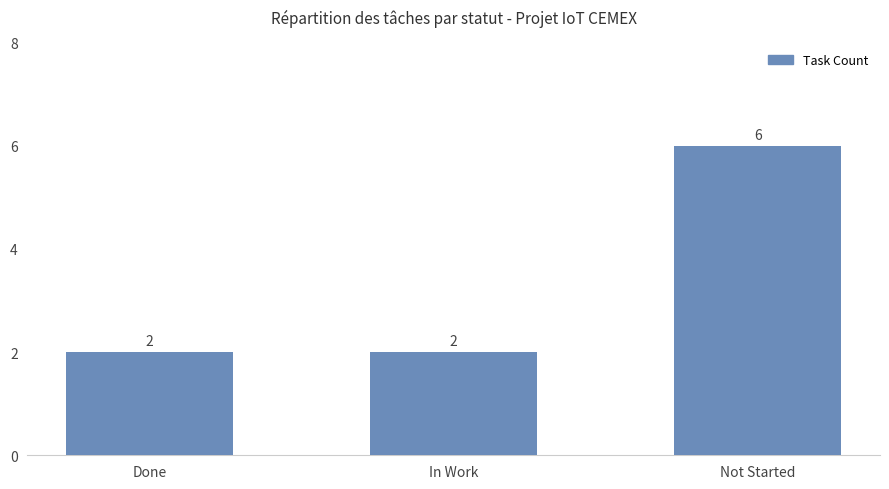

What is the average value?

3